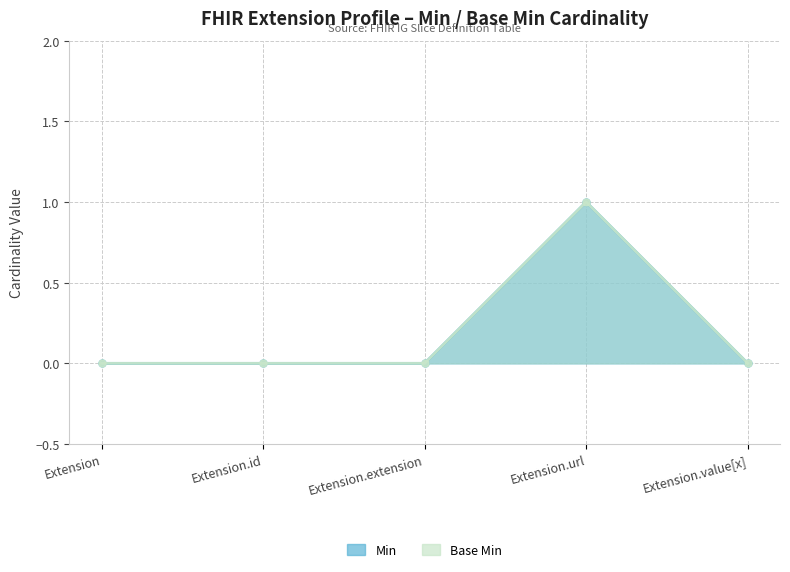

True or false: Min and Base Min cross at least once.

False